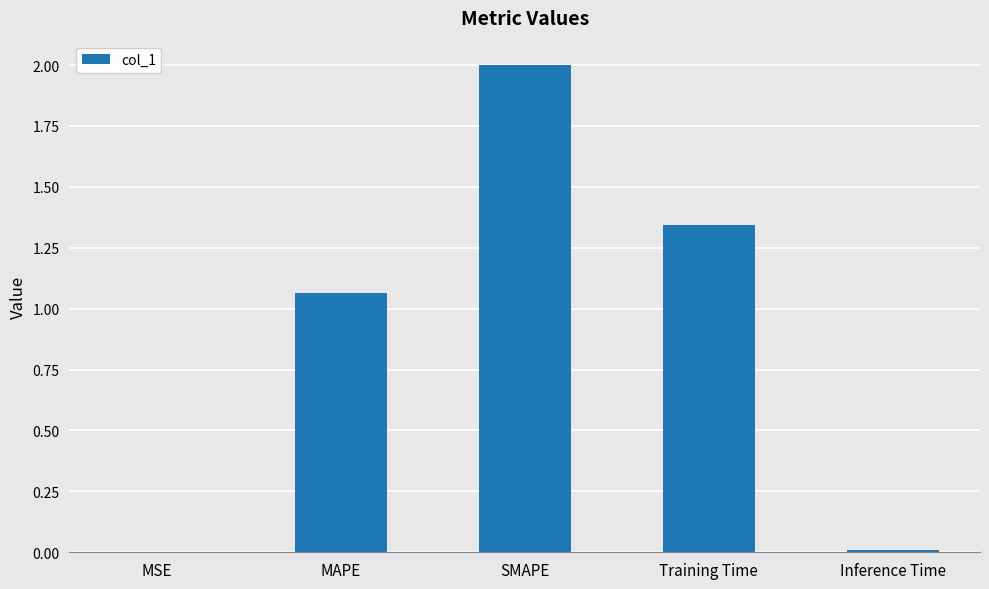

What is the change in value from MSE to MAPE?

+1.1